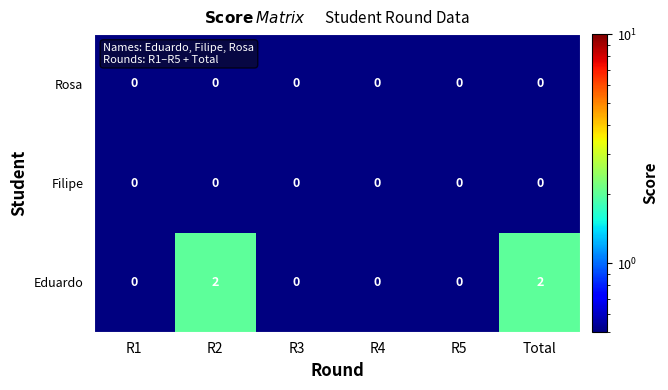

The value of Filipe at R2 is 0. True or false?

True